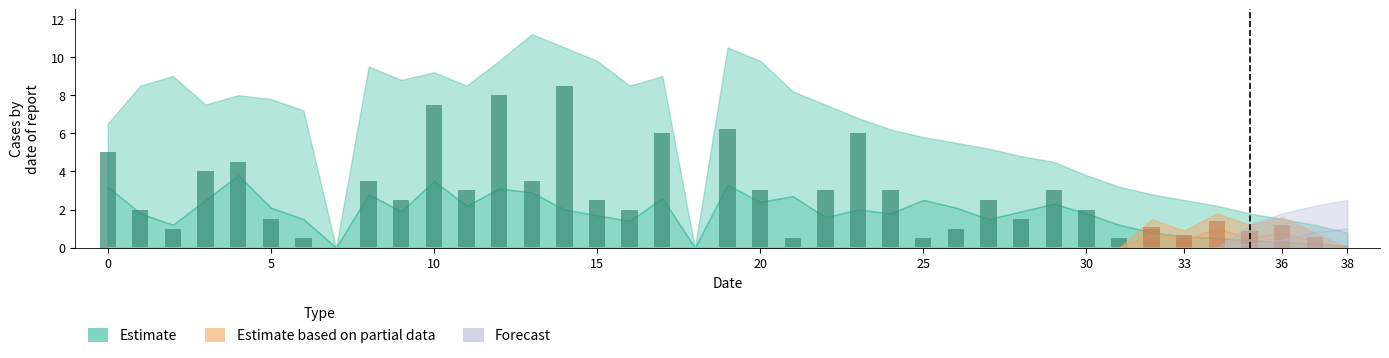

Which label corresponds to the largest value in the chart?

13